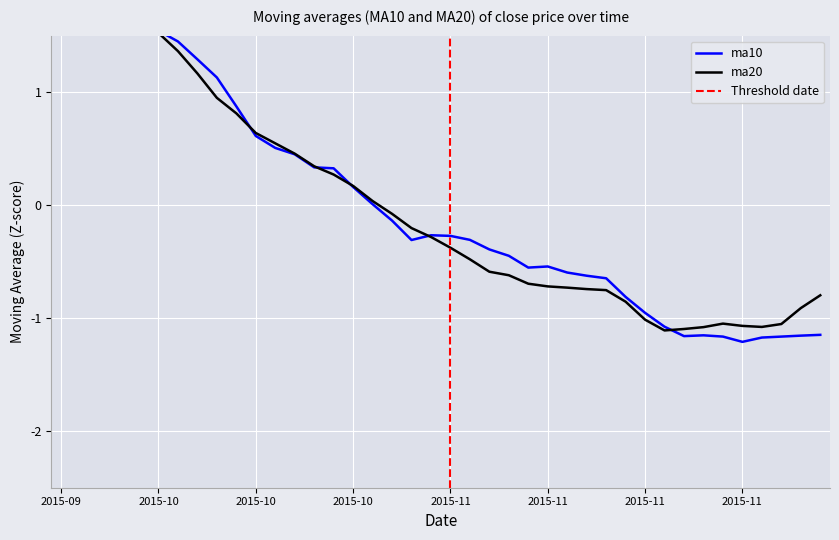

The ma20 series shows -0.3 at 2015-10-30. True or false?

True